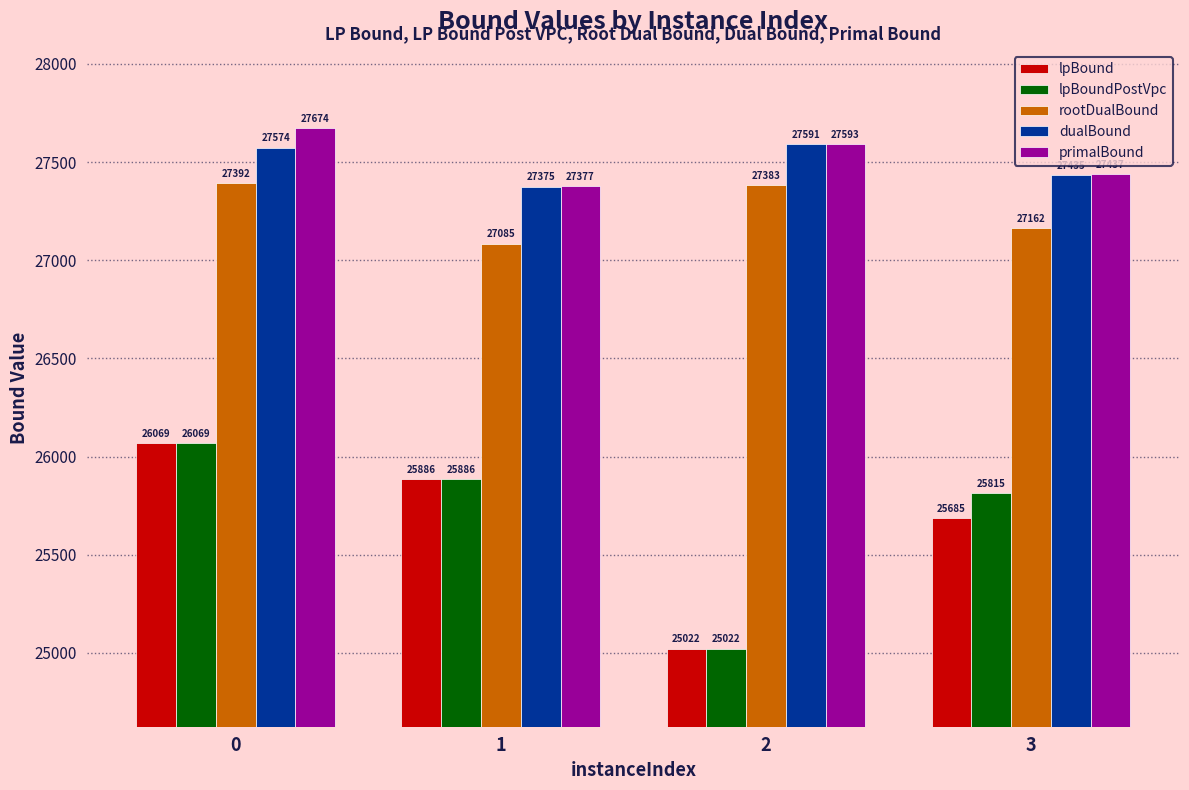

What are all the series names shown in the legend?

lpBound, lpBoundPostVpc, rootDualBound, dualBound, primalBound